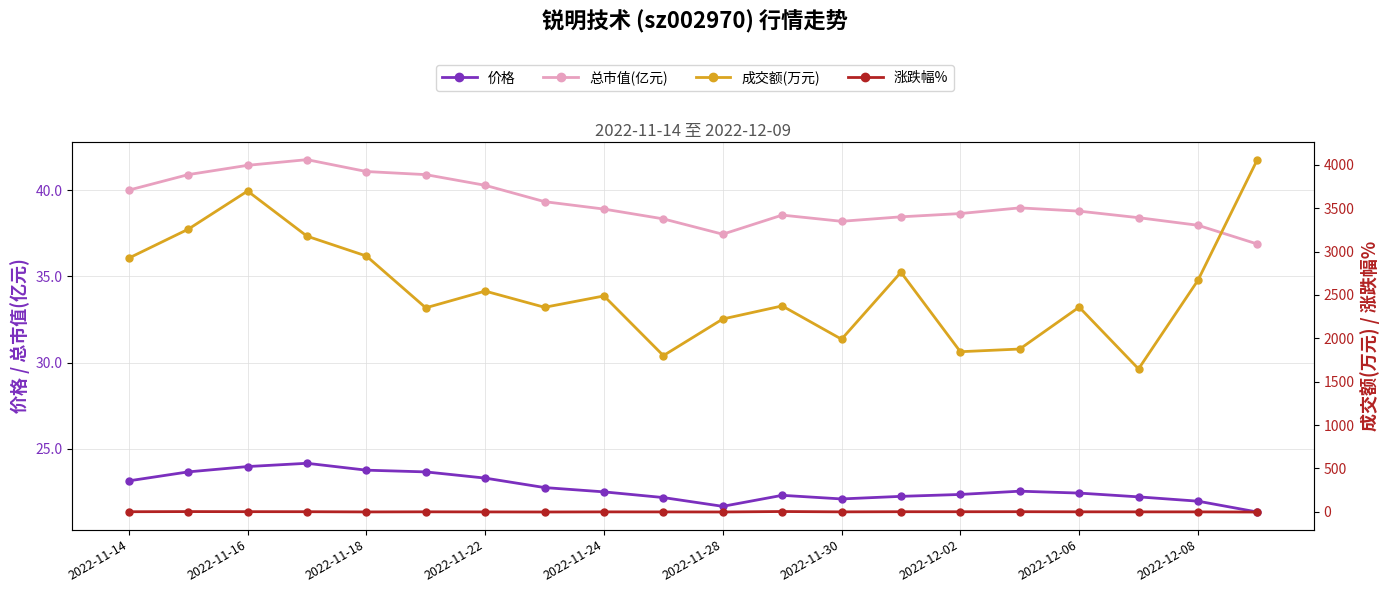

True or false: 总市值(亿元) has more than 1 interior local peaks.

True